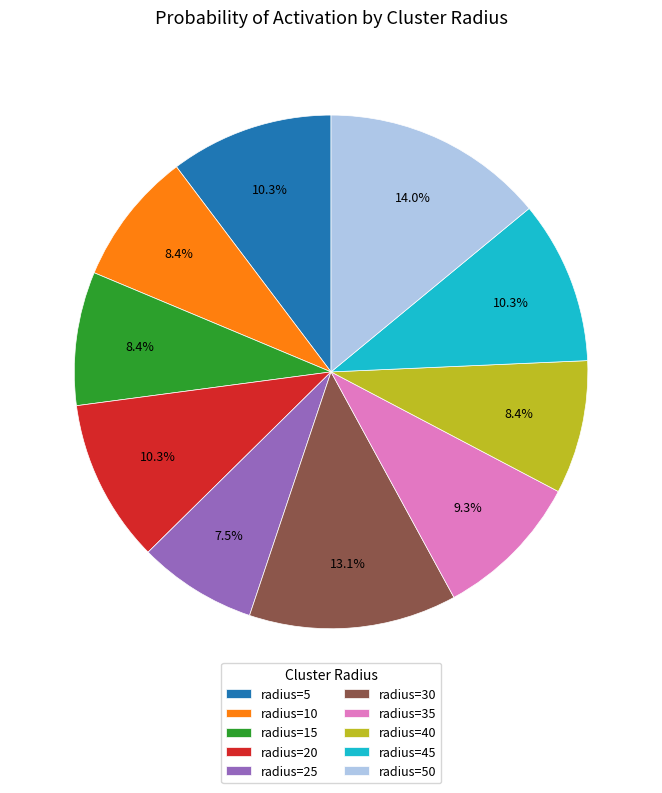

What is the total percentage of radius=45 and radius=35?

19.6%